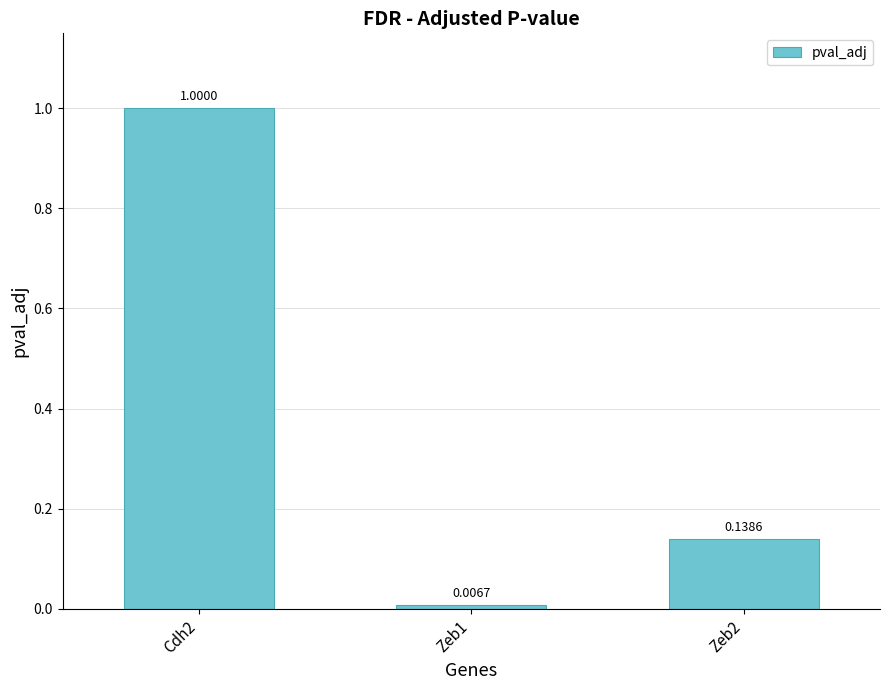

What is the sum of all values?

1.1